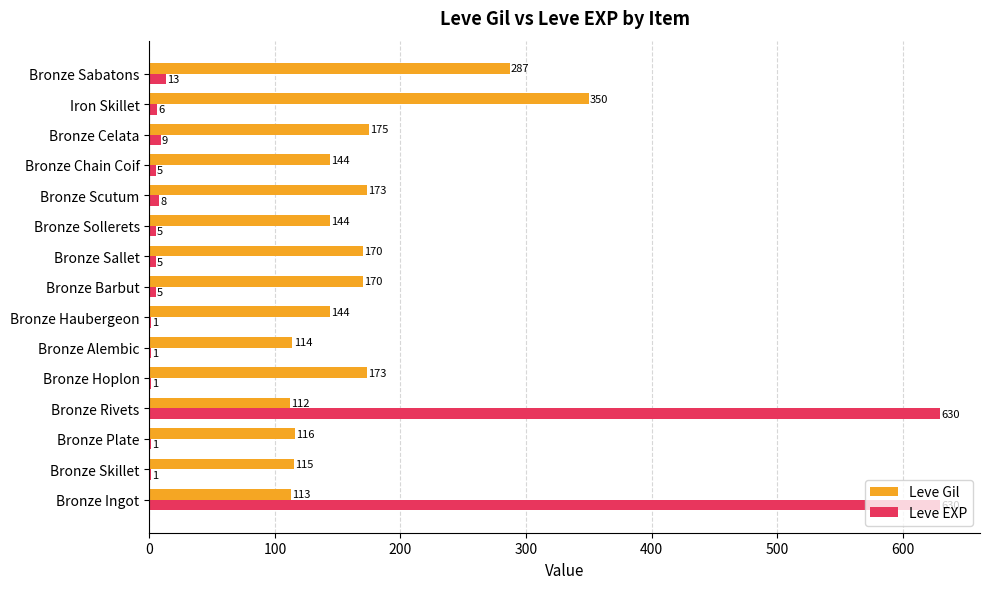

The value of Leve Gil at Bronze Skillet is 115. True or false?

True